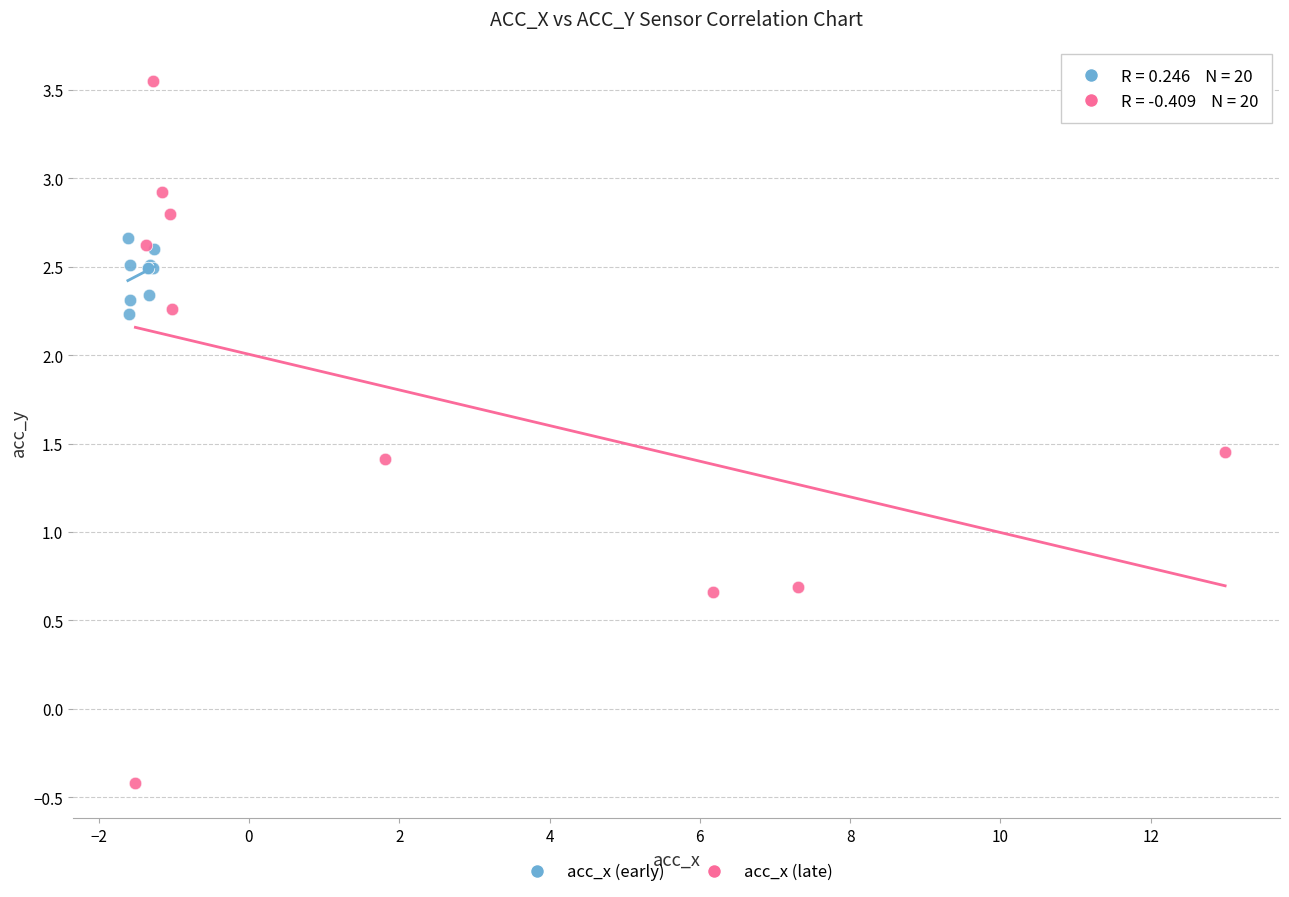

Which series reaches the minimum Y coordinate?

acc_x (late)